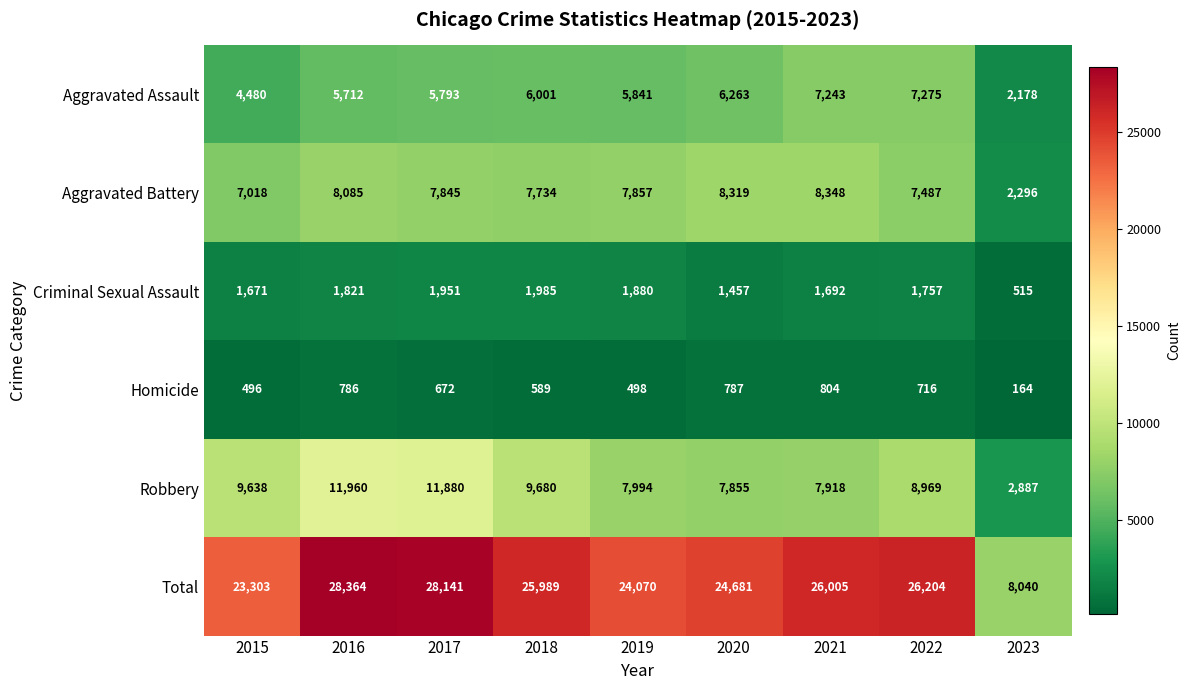

What is the sum of the Criminal Sexual Assault values at 2023 and 2019?

2395